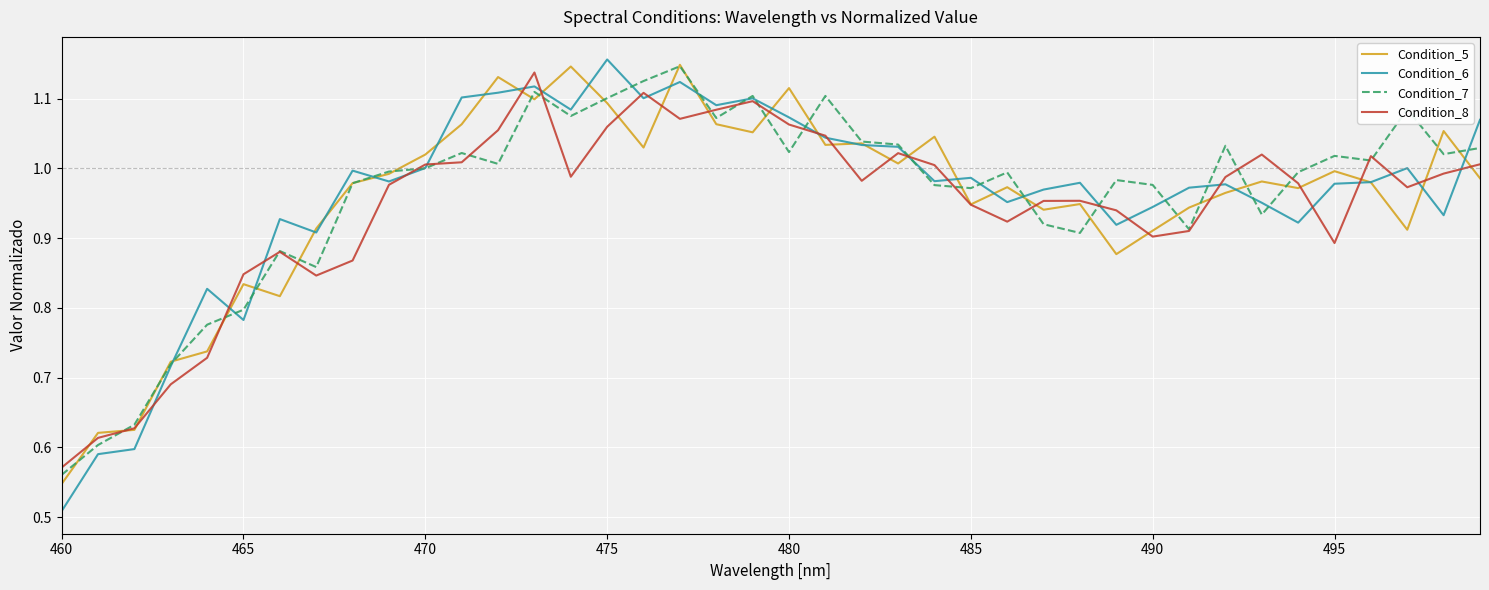

Which series has the widest spread of values?

Condition_6